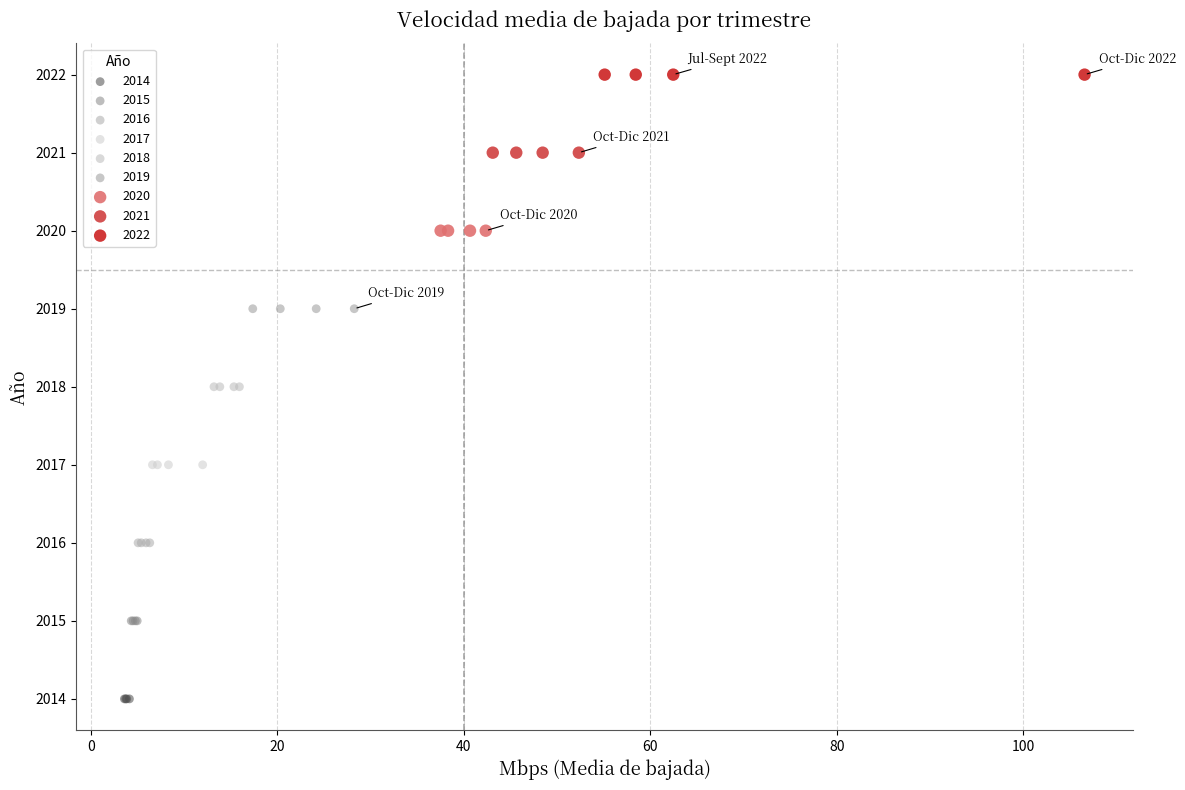

Which series contains the lowest Y value?

2014